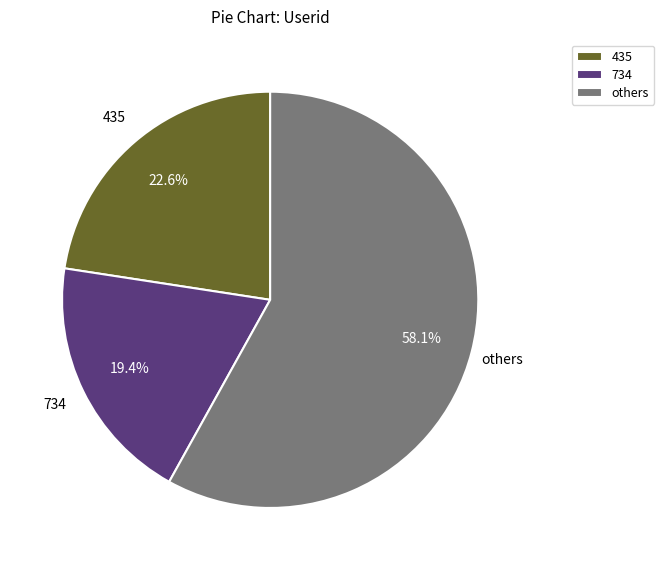

Which has a higher value, 734 or others?

others